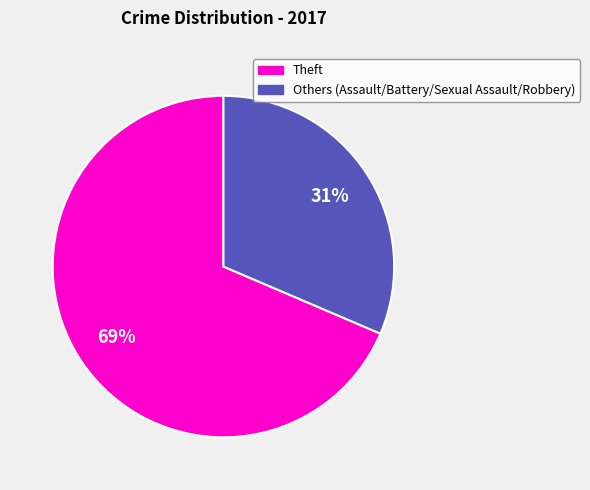

Is there any slice that represents more than half of the pie?

Yes